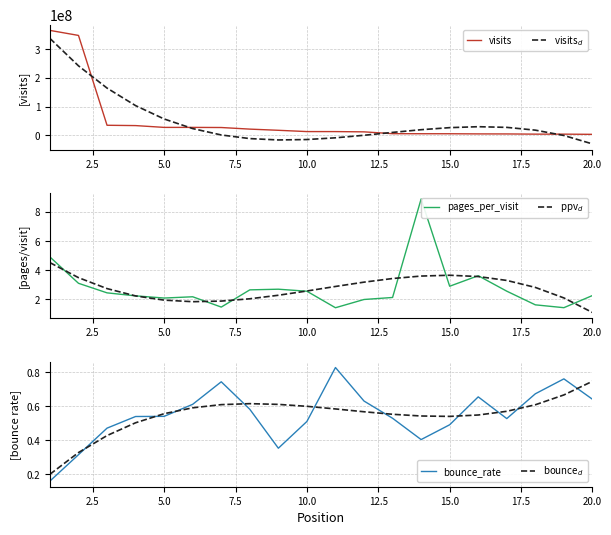

Which series has the largest total across all categories?

visits